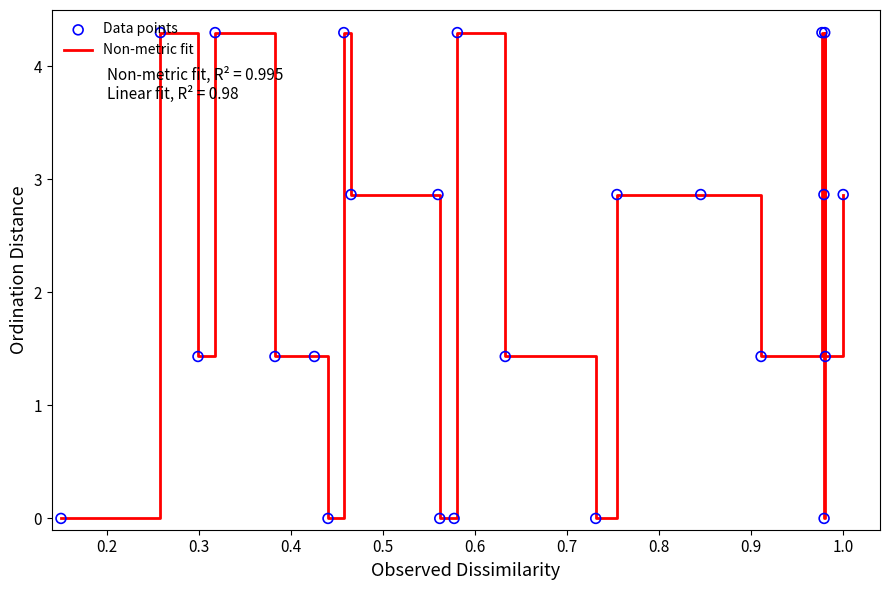

What is the greatest value displayed?

4.3